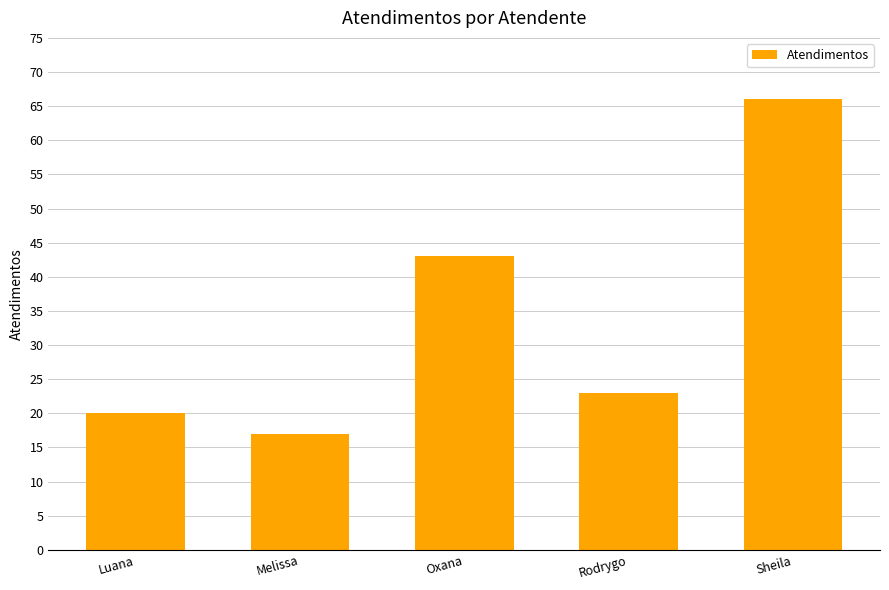

Which category has the lowest value across all series?

Melissa